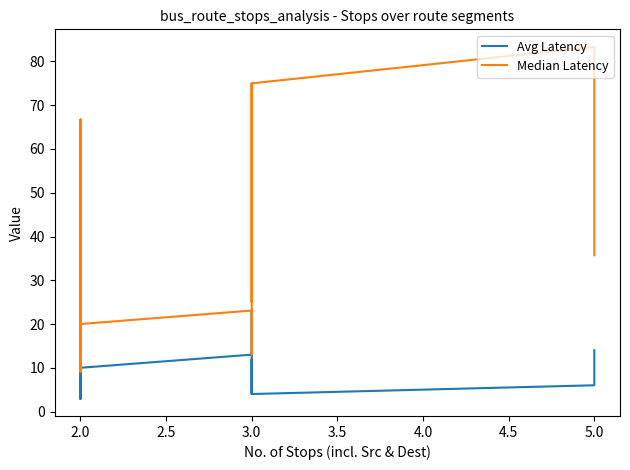

Rank the series by their maximum value, from lowest to highest.

Avg Latency, Median Latency